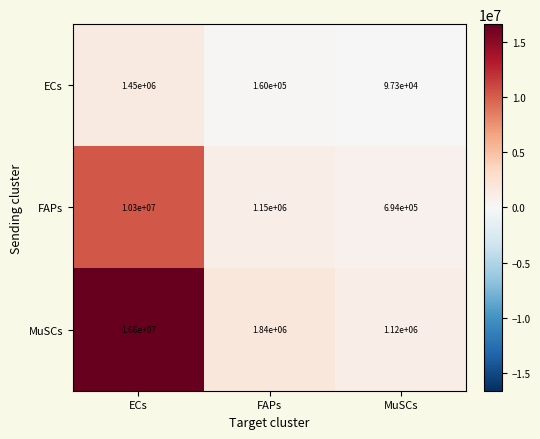

Which label corresponds to the largest value in the chart?

ECs